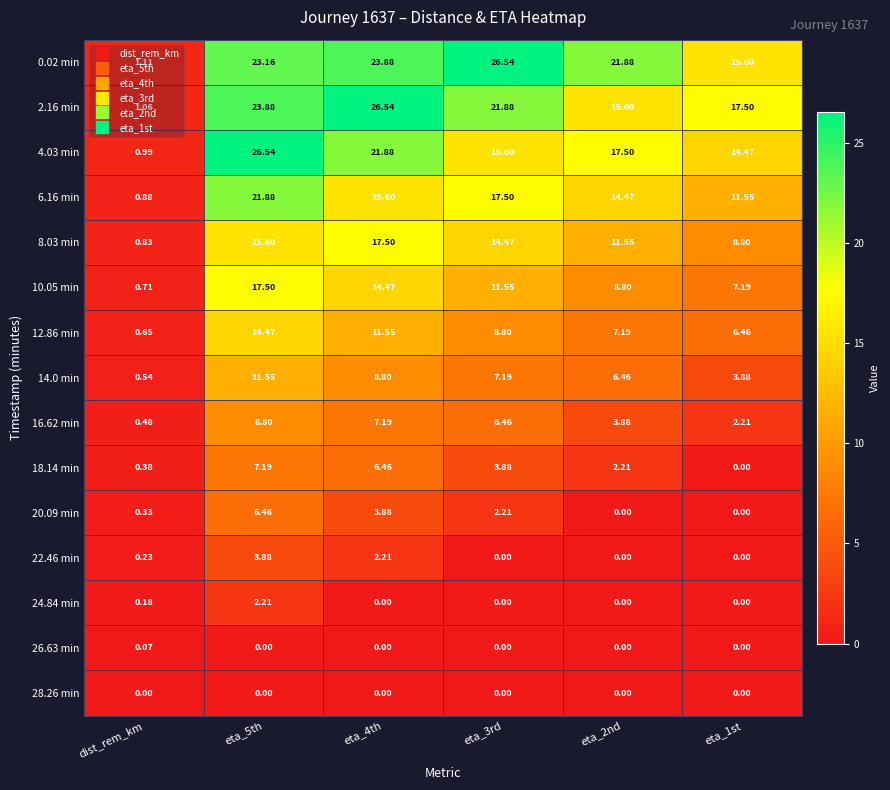

Is the value of 26.63 min at dist_rem_km greater than the value of 4.03 min at eta_3rd?

No